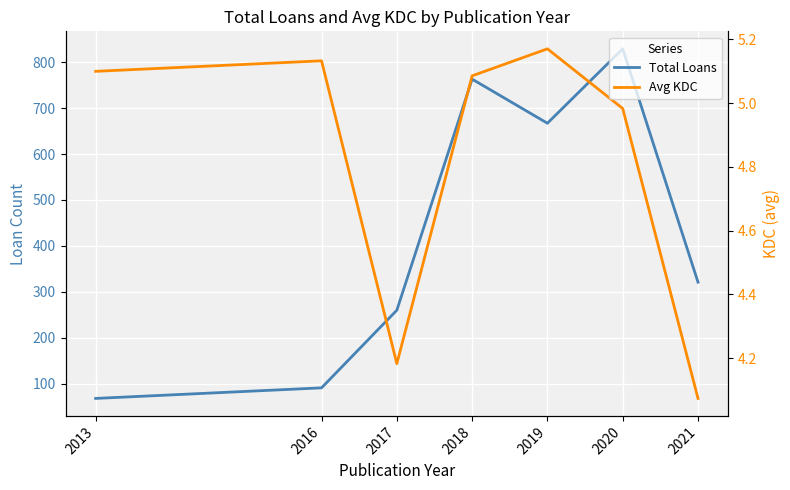

The value of Total Loans at 2017 is 57.5. True or false?

False